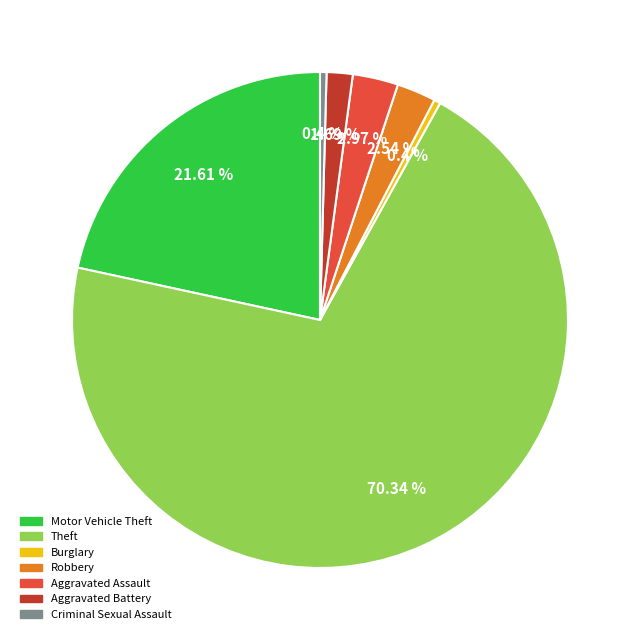

What is the ratio of the value at Robbery to the value at Burglary?

6.0